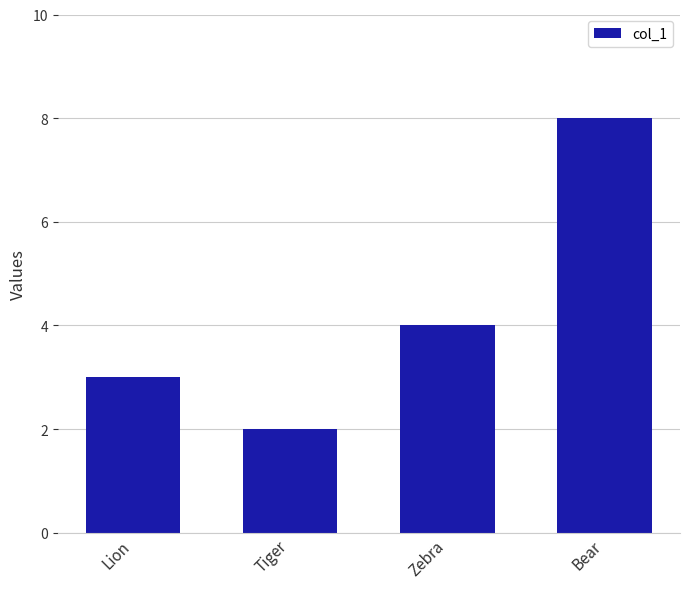

What value does the data have at Bear?

8